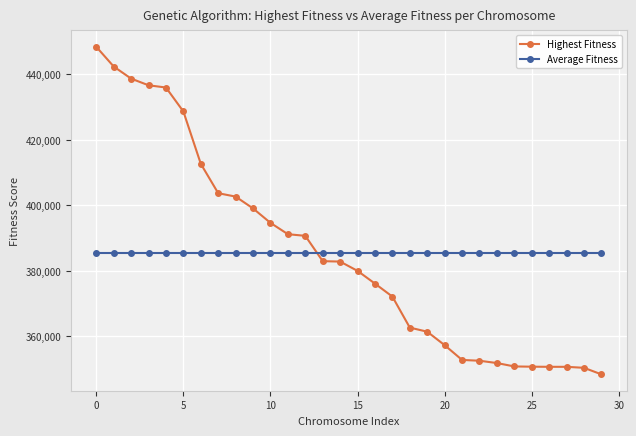

How many categories are shown in the chart?

30